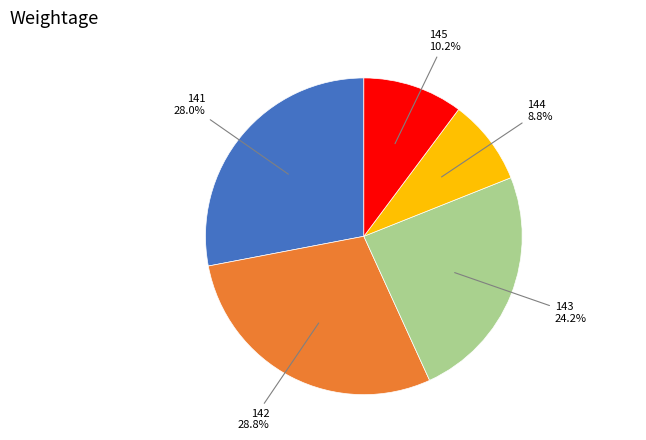

Count the number of slices in the pie.

5